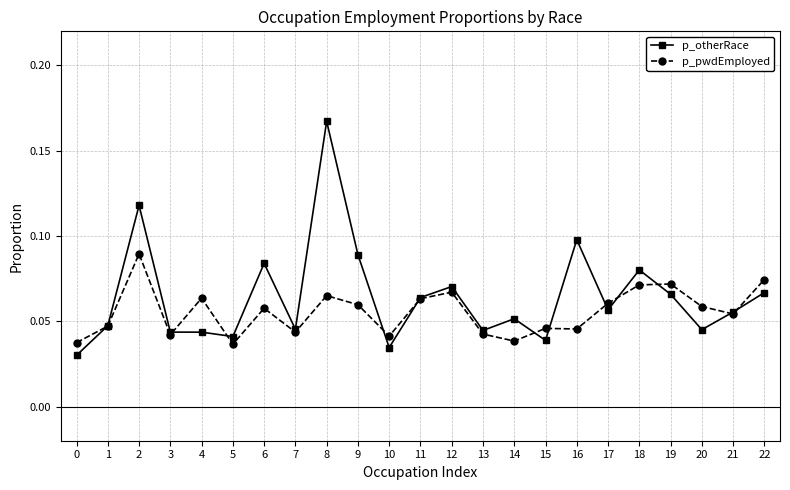

How many p_pwdEmployed values are between 0 and 1?

23